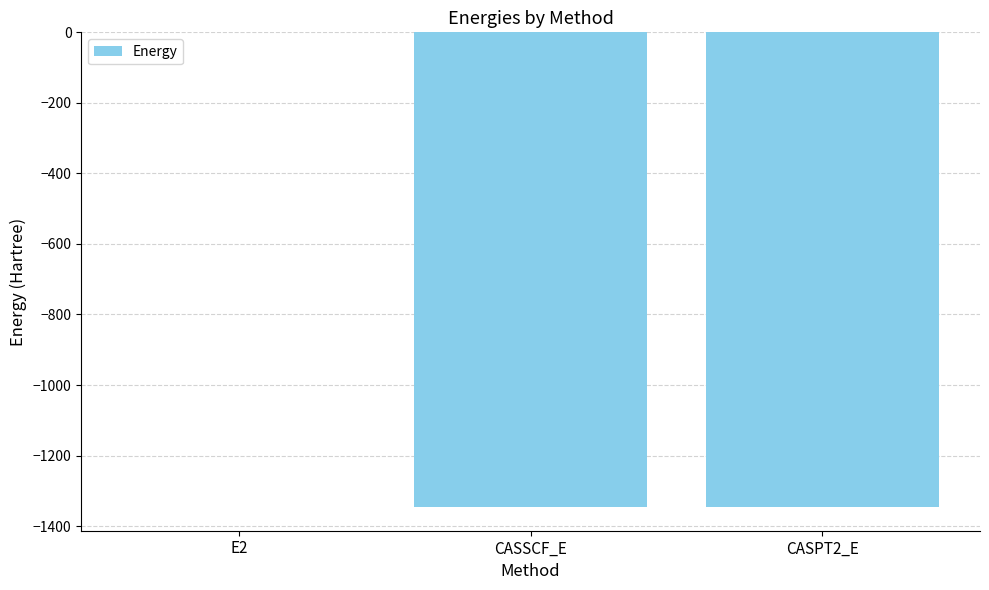

Which category has the highest value across all series?

E2